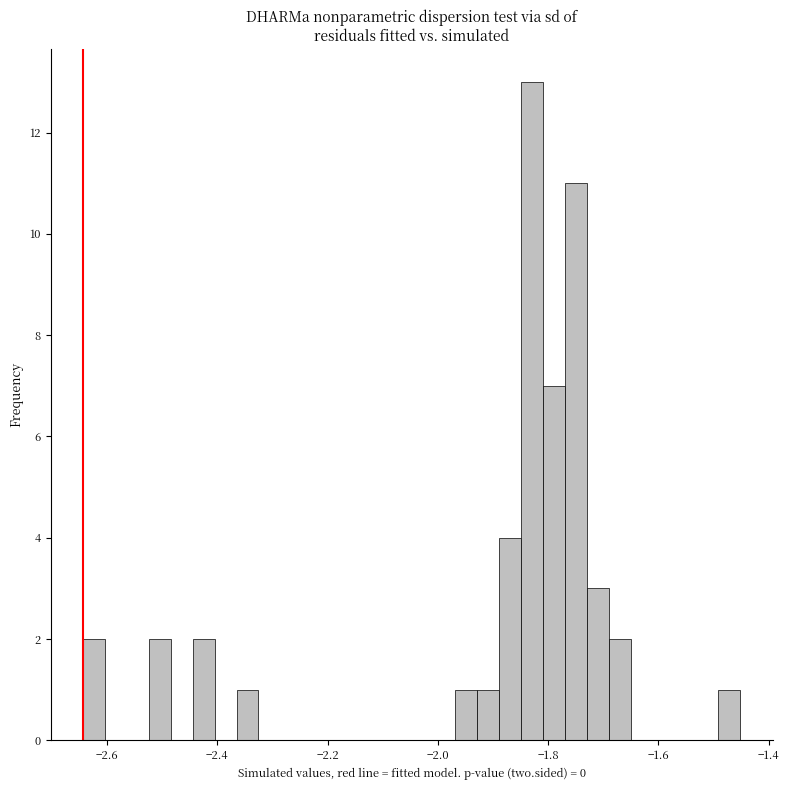

Around what value on the x-axis is the tallest bar? Give the approximate position of its centre, as read against the axis.

-1.82